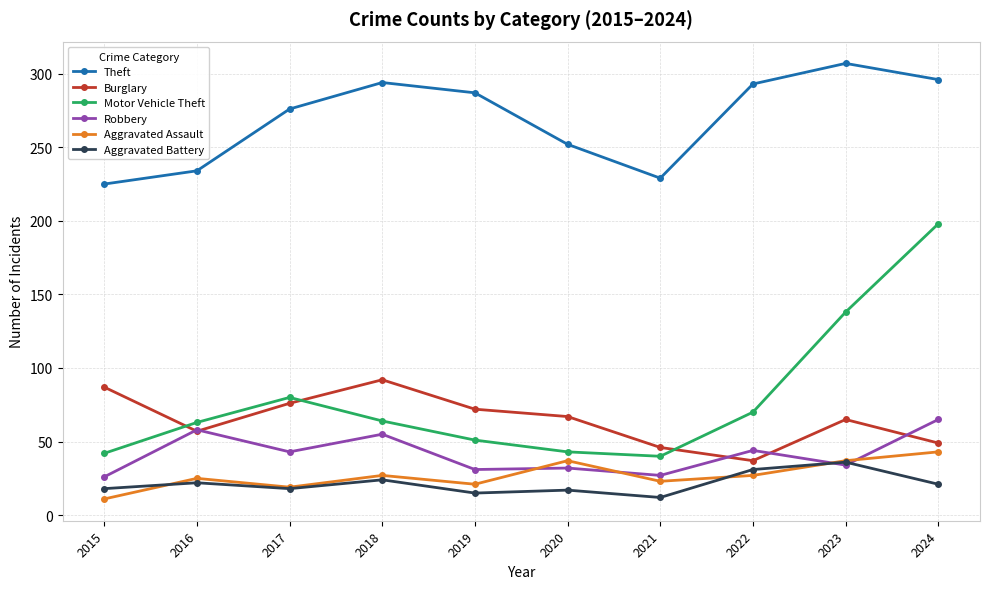

What is the difference between the highest and lowest values at 2018?

270